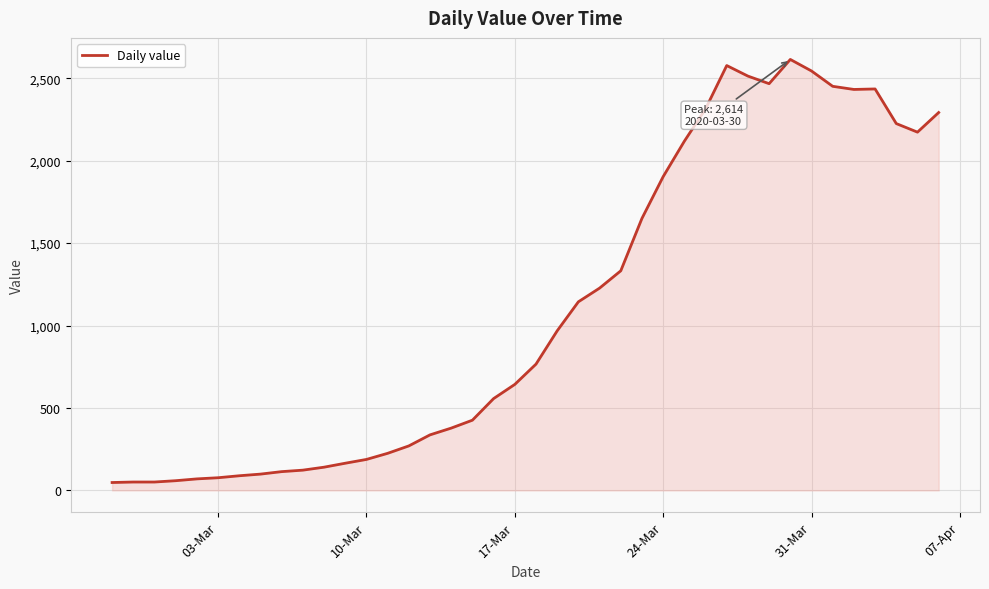

What is the maximum value shown in the chart?

2614